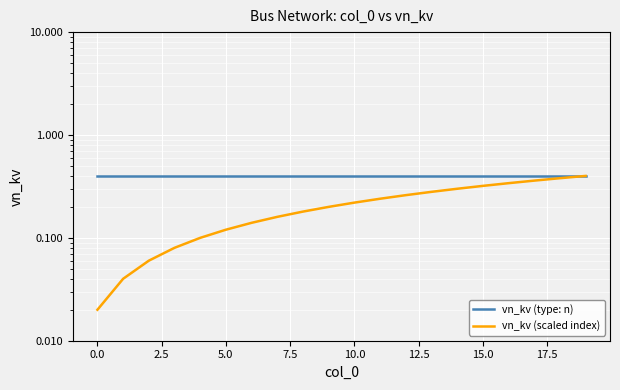

Does the chart display data point markers on the line(s)?

No